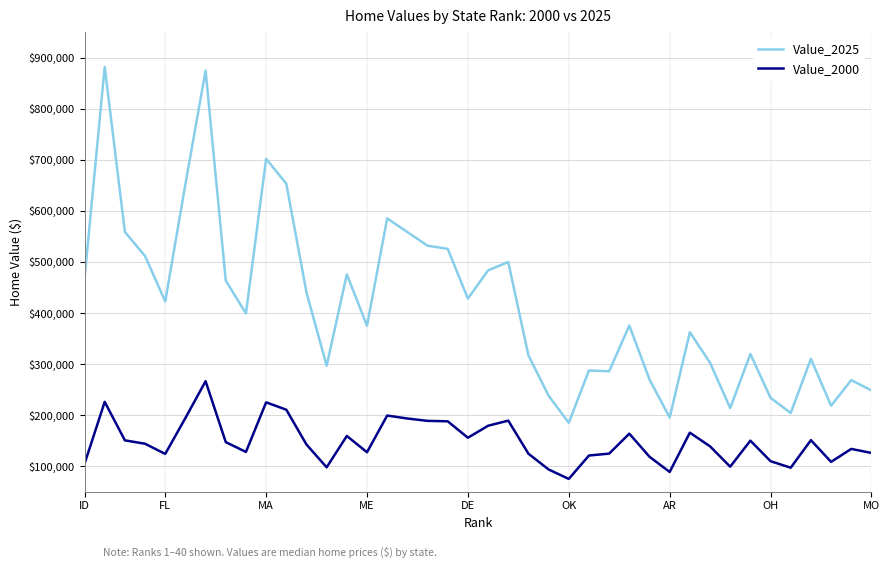

Which series has the largest total across all categories?

Value_2025